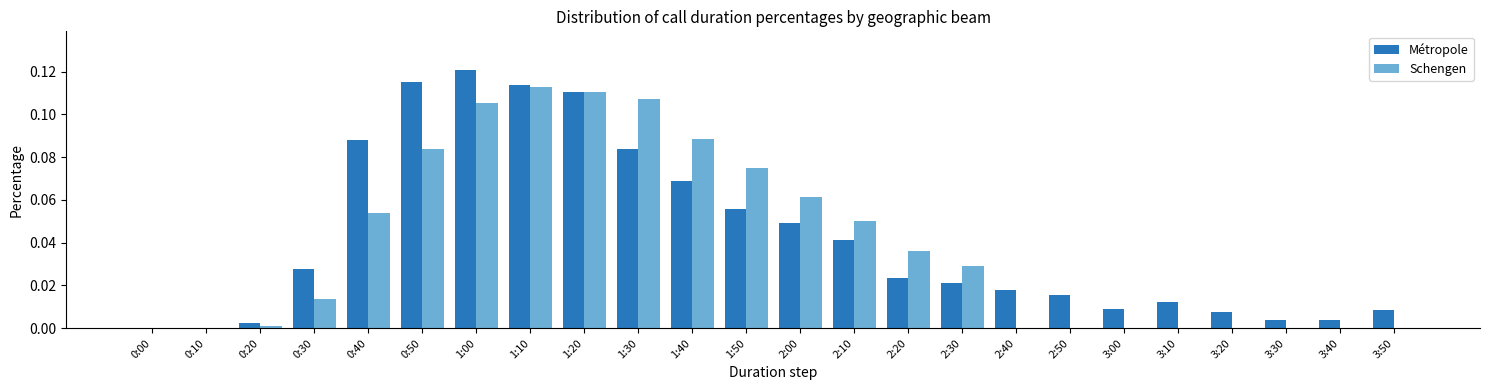

Is it true that Schengen equals 0.0 at 0:00?

True